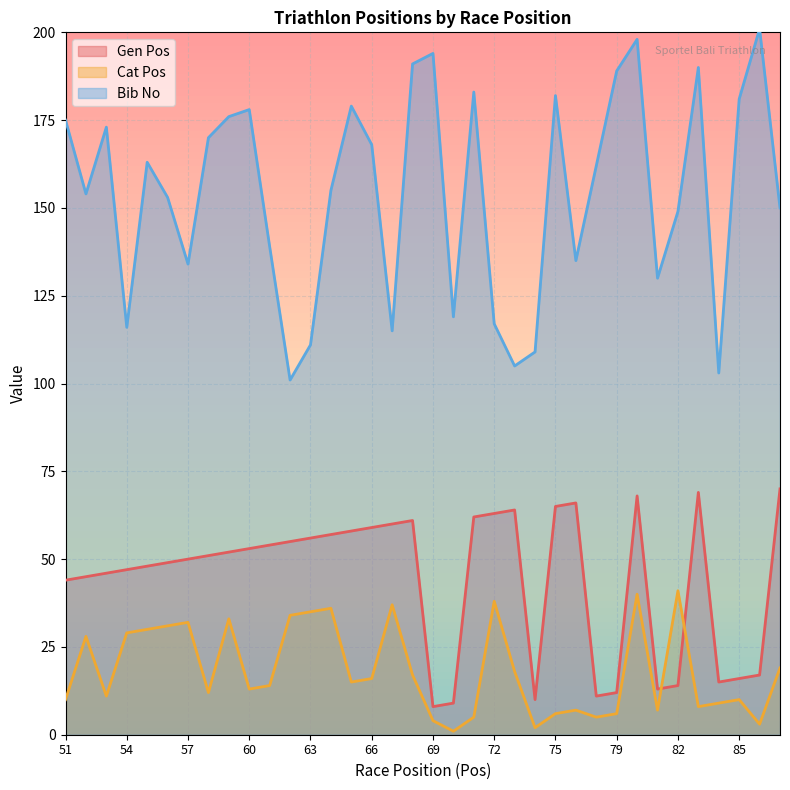

Does the chart display data point markers on the line(s)?

No